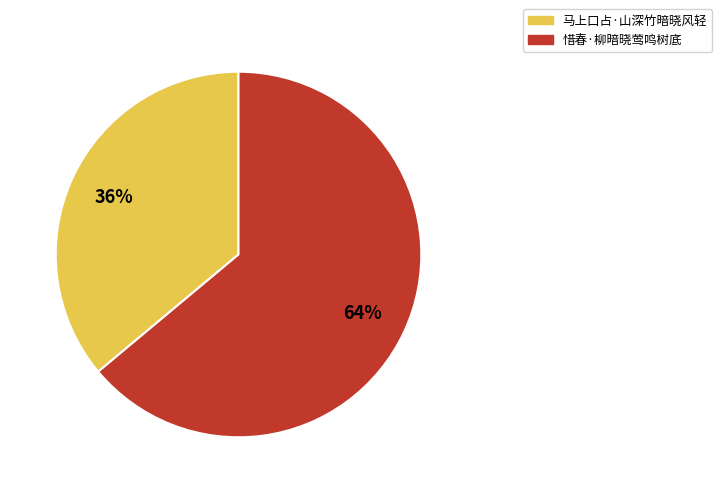

True or false: 马上口占·山深竹暗晓风轻 accounts for 36% of the total.

True